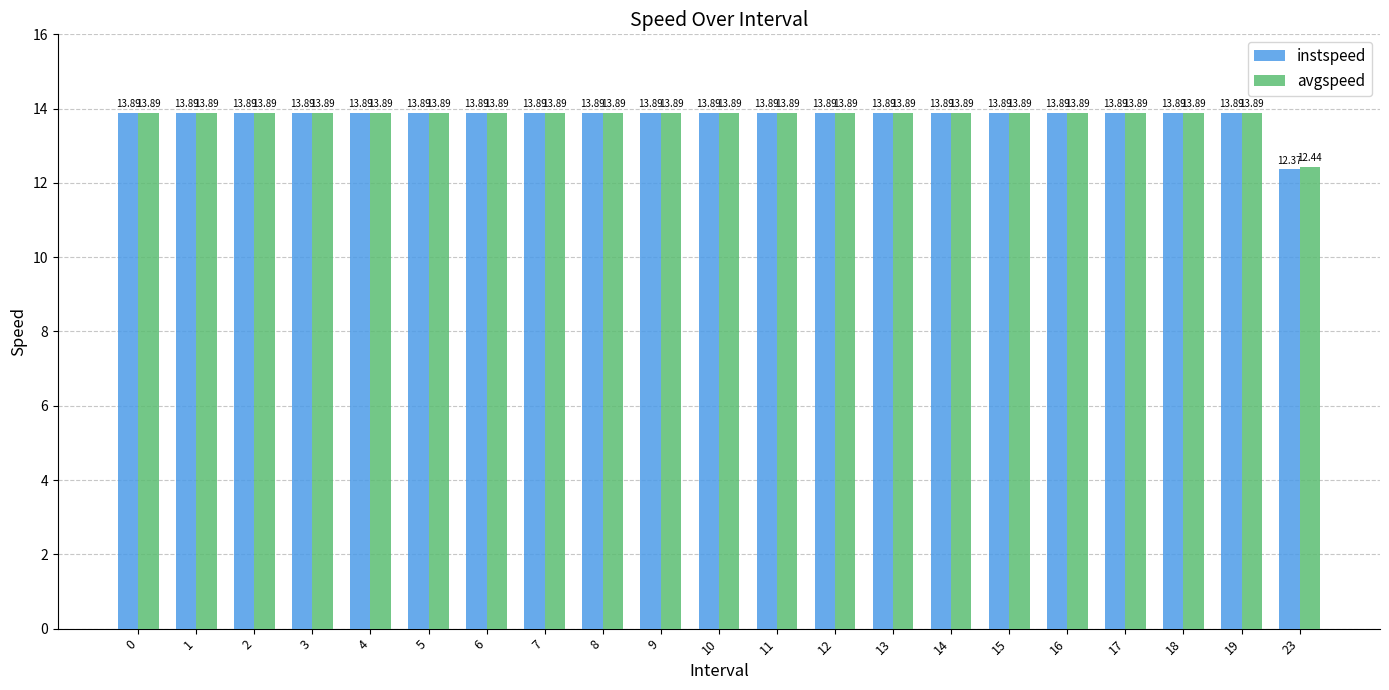

At which label is instspeed closest to 13?

23